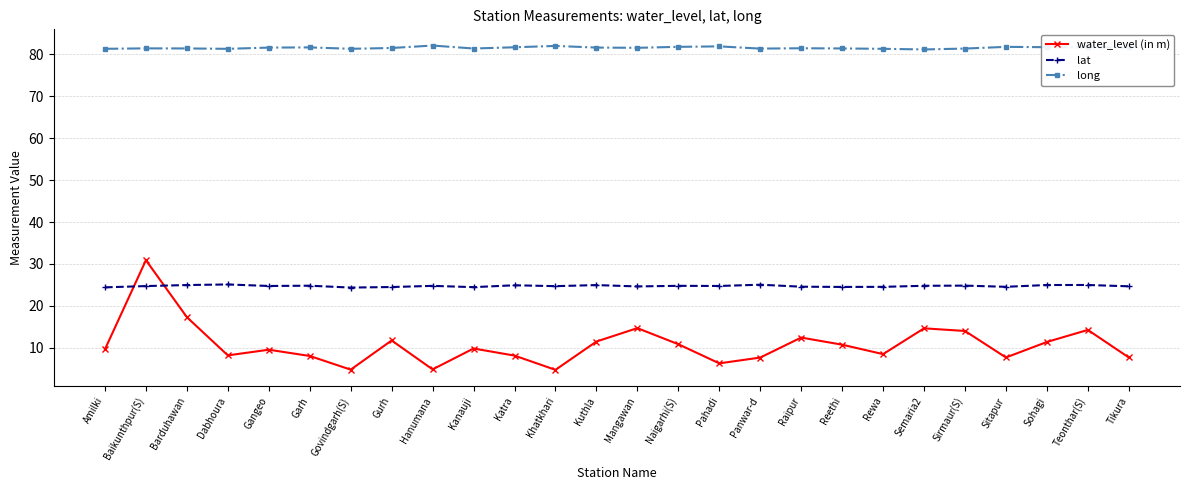

How many lines are shown in the chart?

3